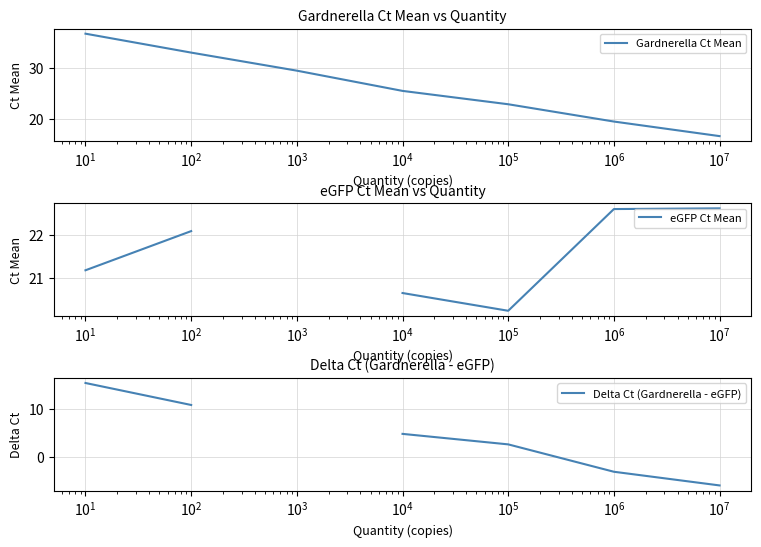

Which series has the largest total across all categories?

Gardnerella Ct Mean